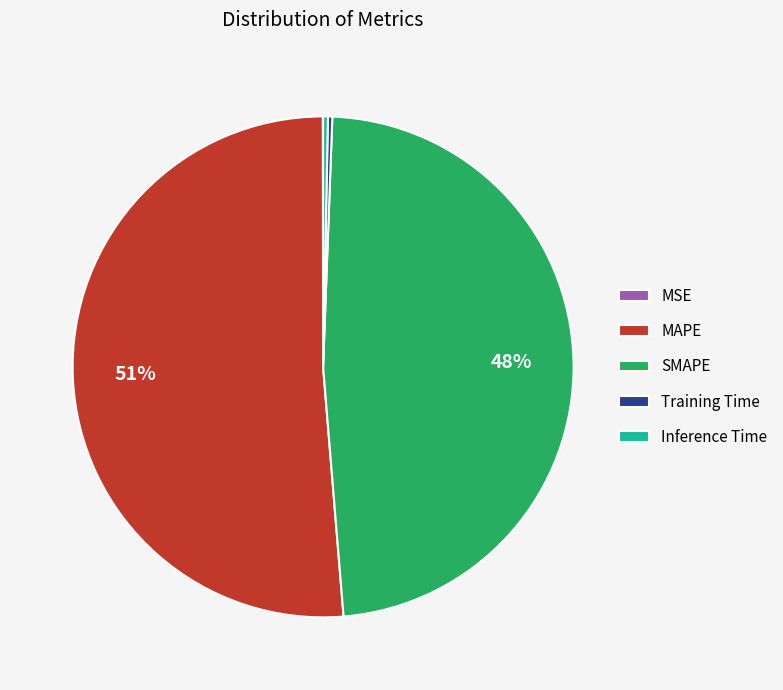

Which slice represents more than half of the pie?

MAPE